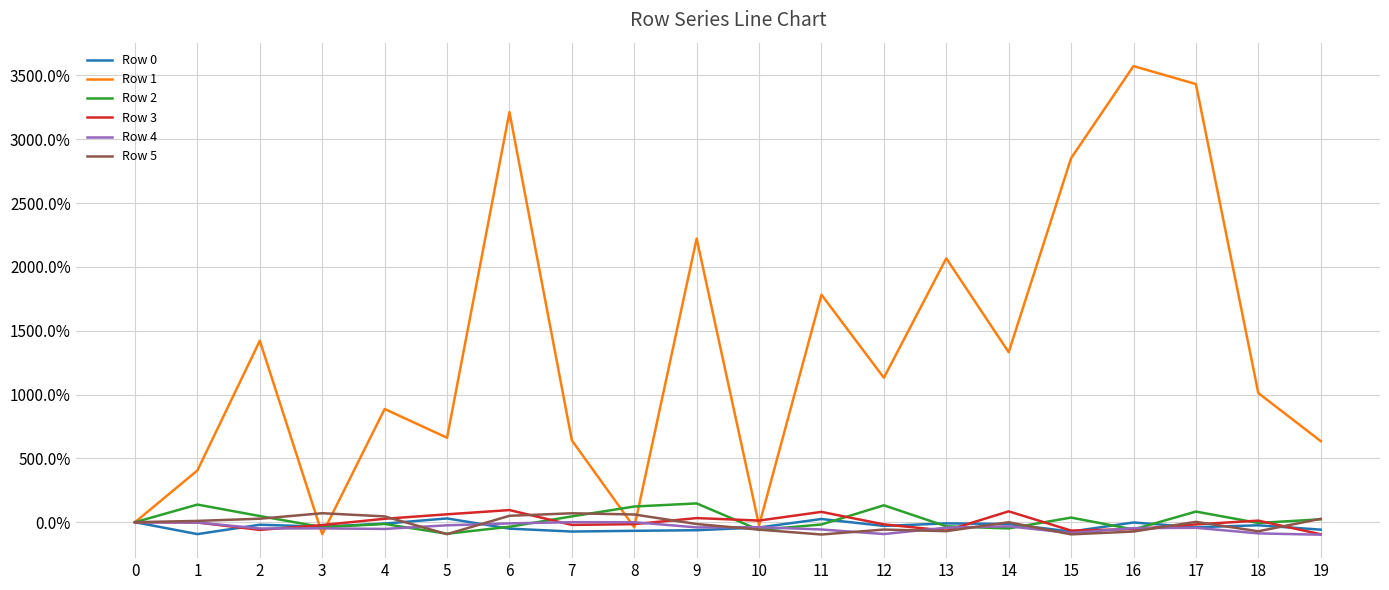

At how many categories does at least one series exceed 17?

7